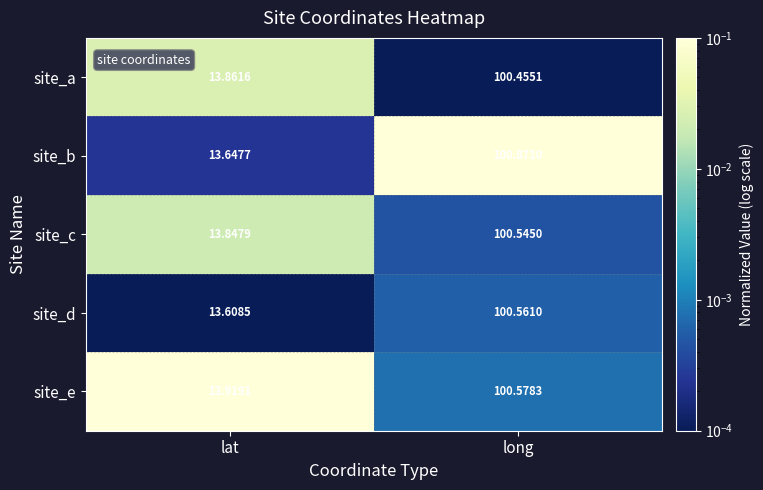

Rank the categories by site_a value from lowest to highest.

lat, long